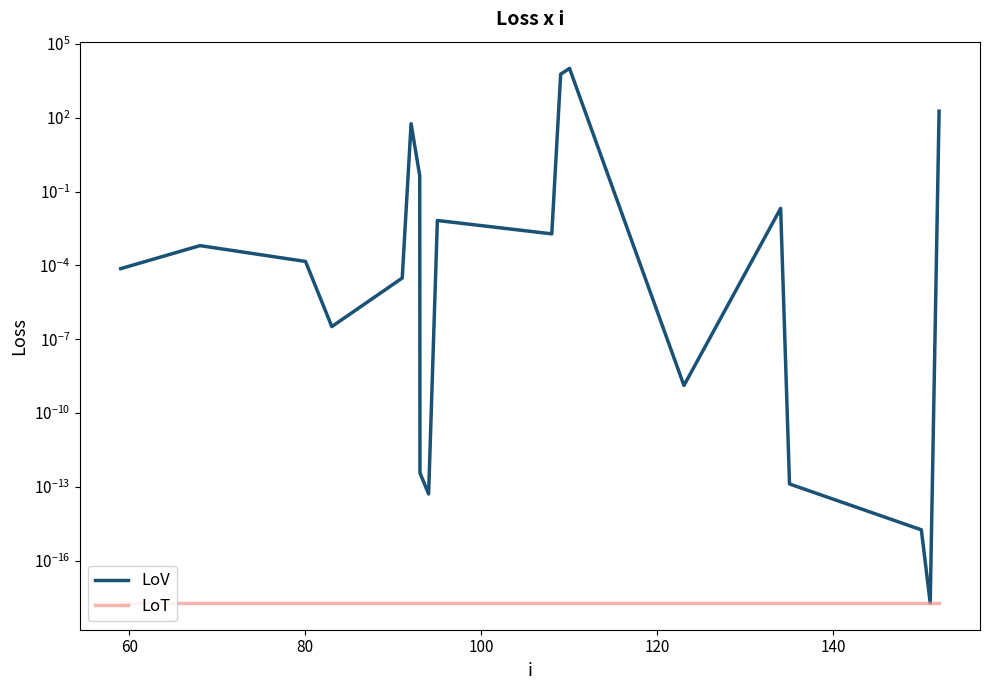

Rank the series at 120 from lowest to highest value.

col_1_ref, col_1